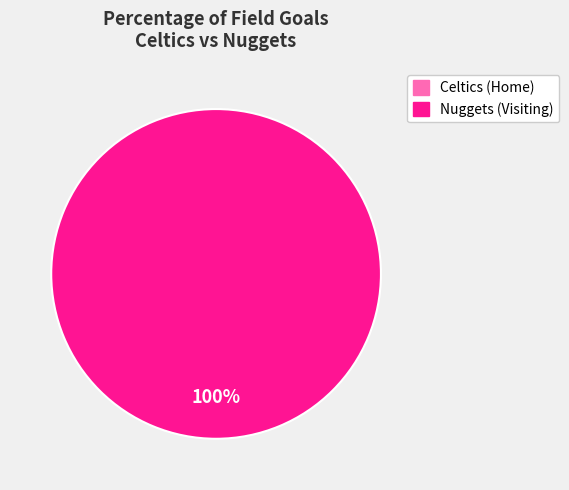

To the nearest percent, what is the difference between the largest and smallest slice percentages?

100%